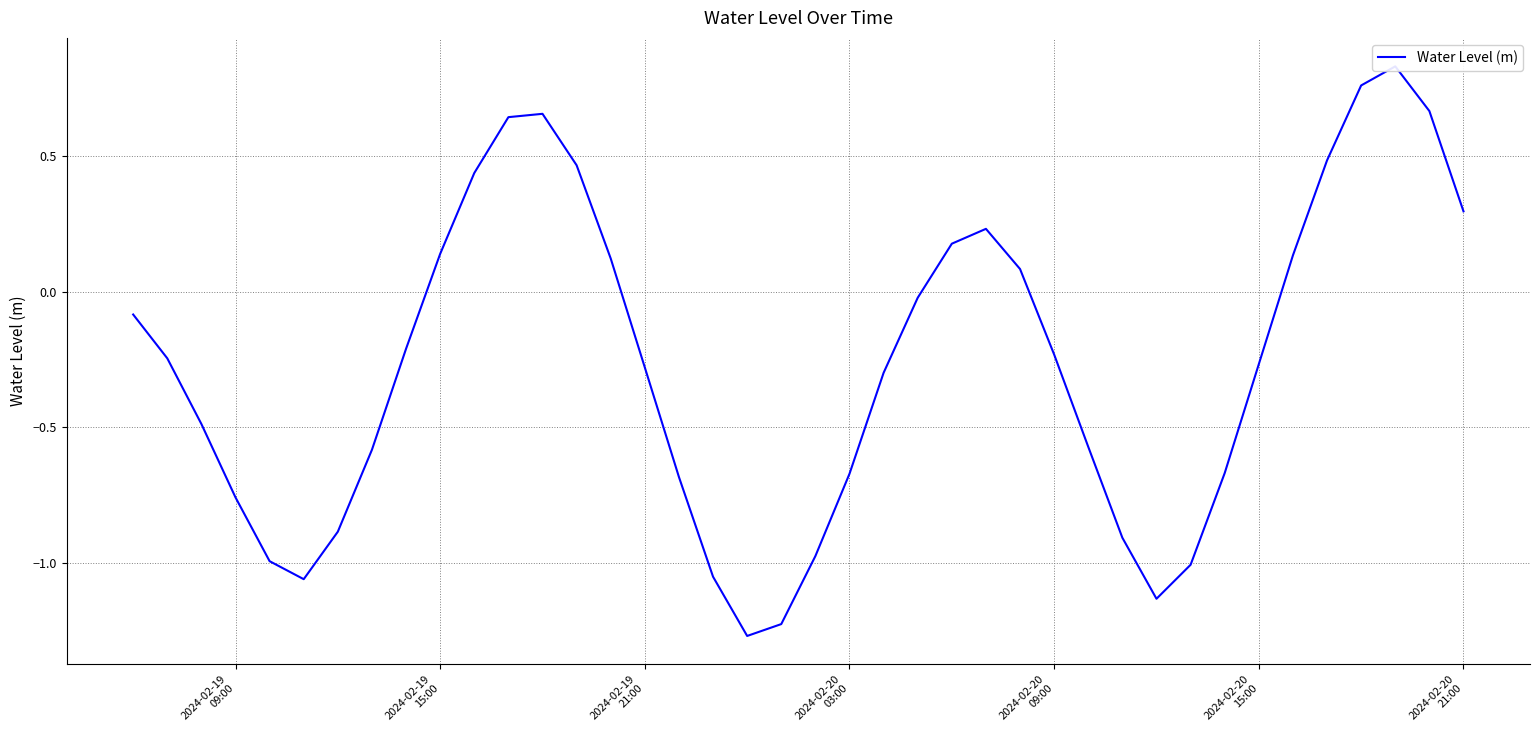

Does the chart have visible grid lines?

Yes